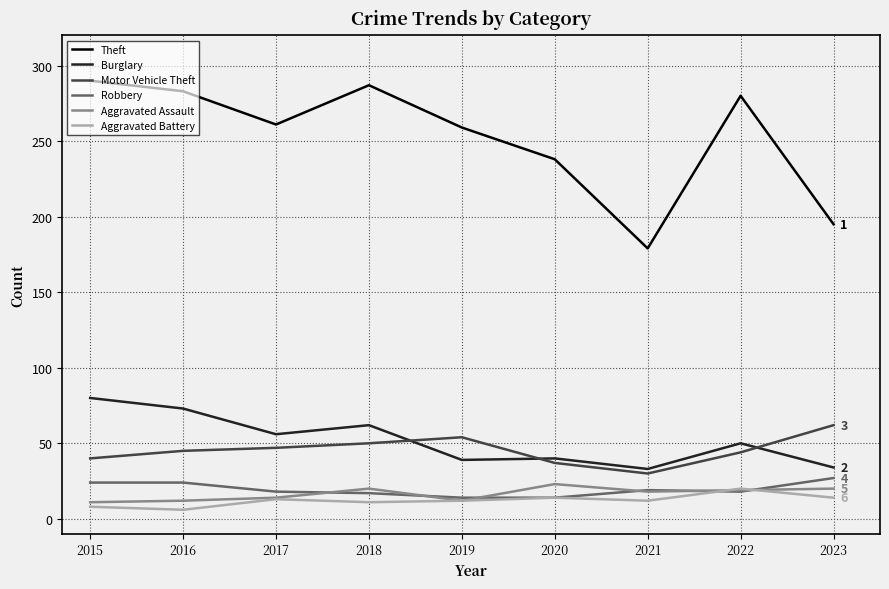

In Burglary, how many points are higher than both neighbors (excluding endpoints)?

3